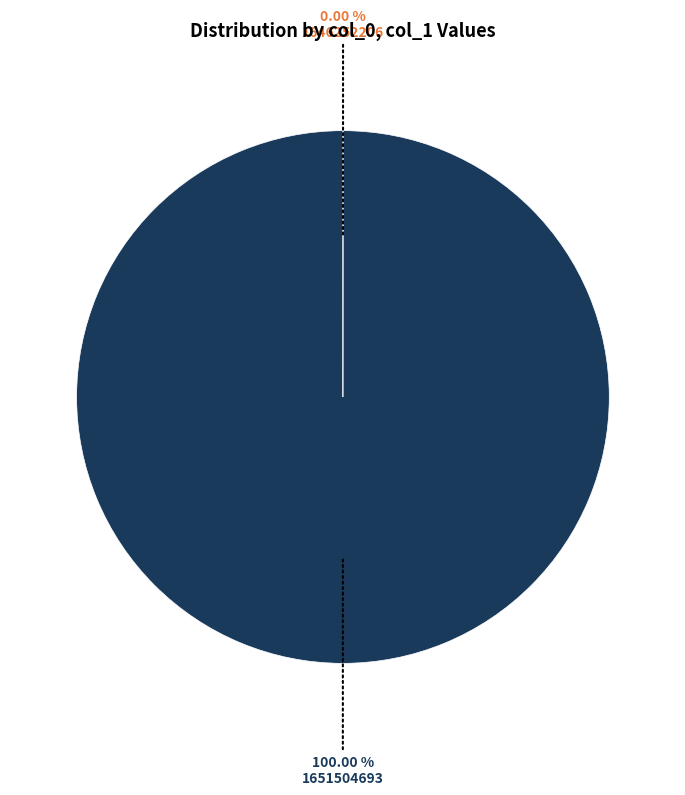

Does any single category account for the majority?

Yes